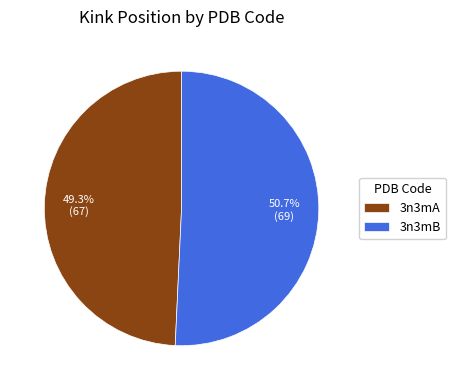

How many slices are in this pie chart?

2